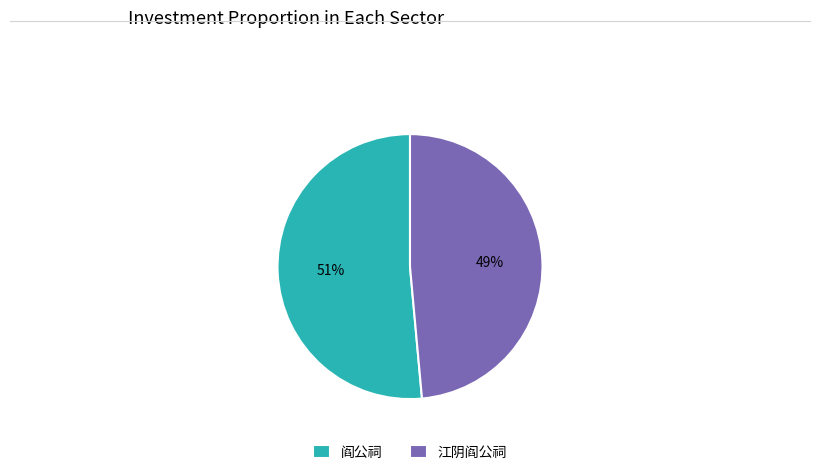

Is 江阴阎公祠 the majority of the pie?

No